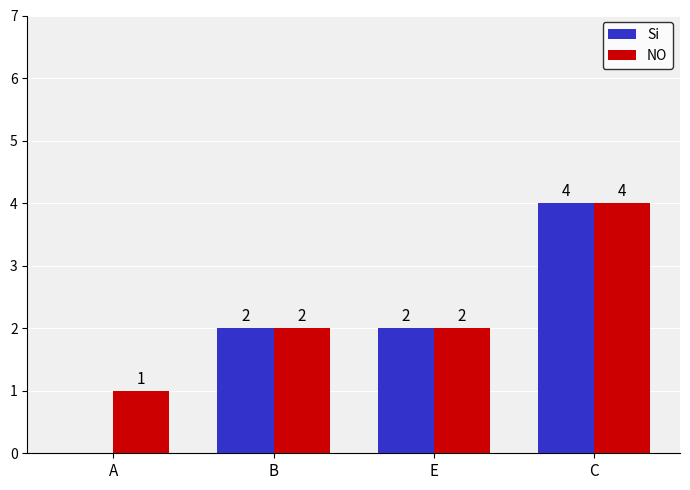

Which series has the widest spread of values?

Si